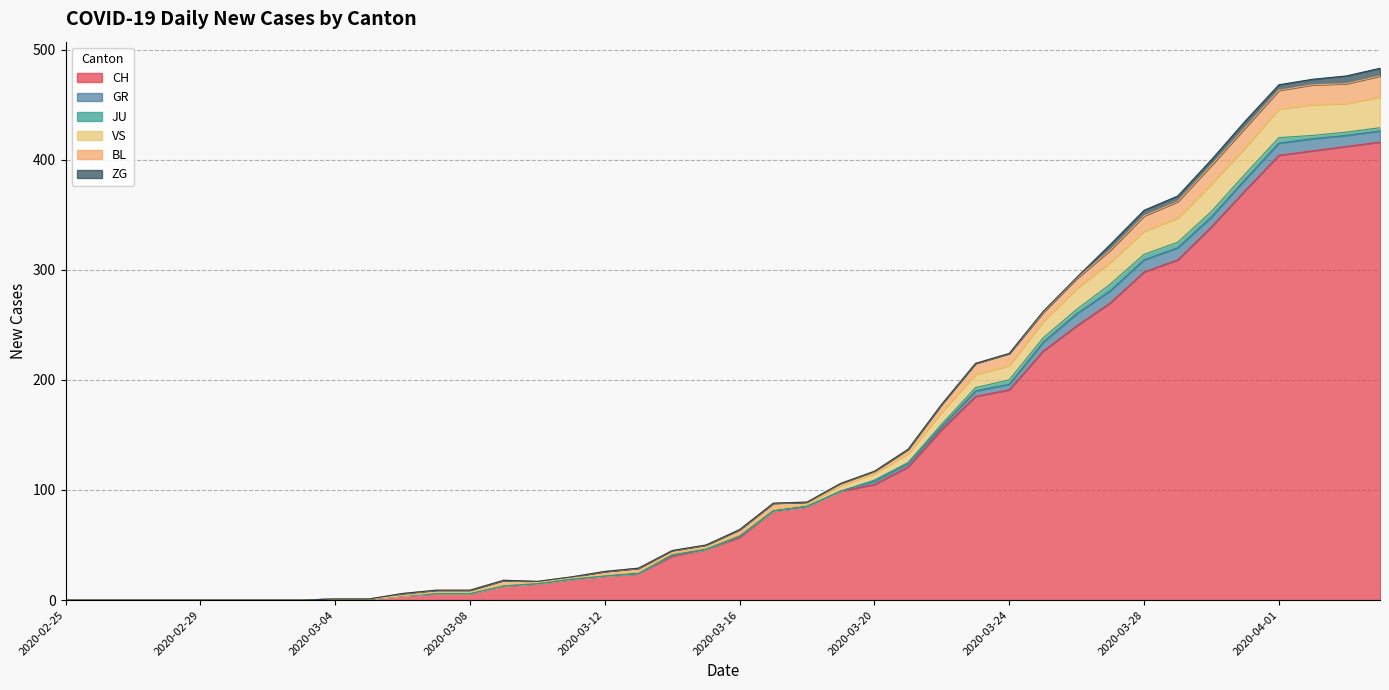

What is the label of the 24th point from the right?

2020-03-12